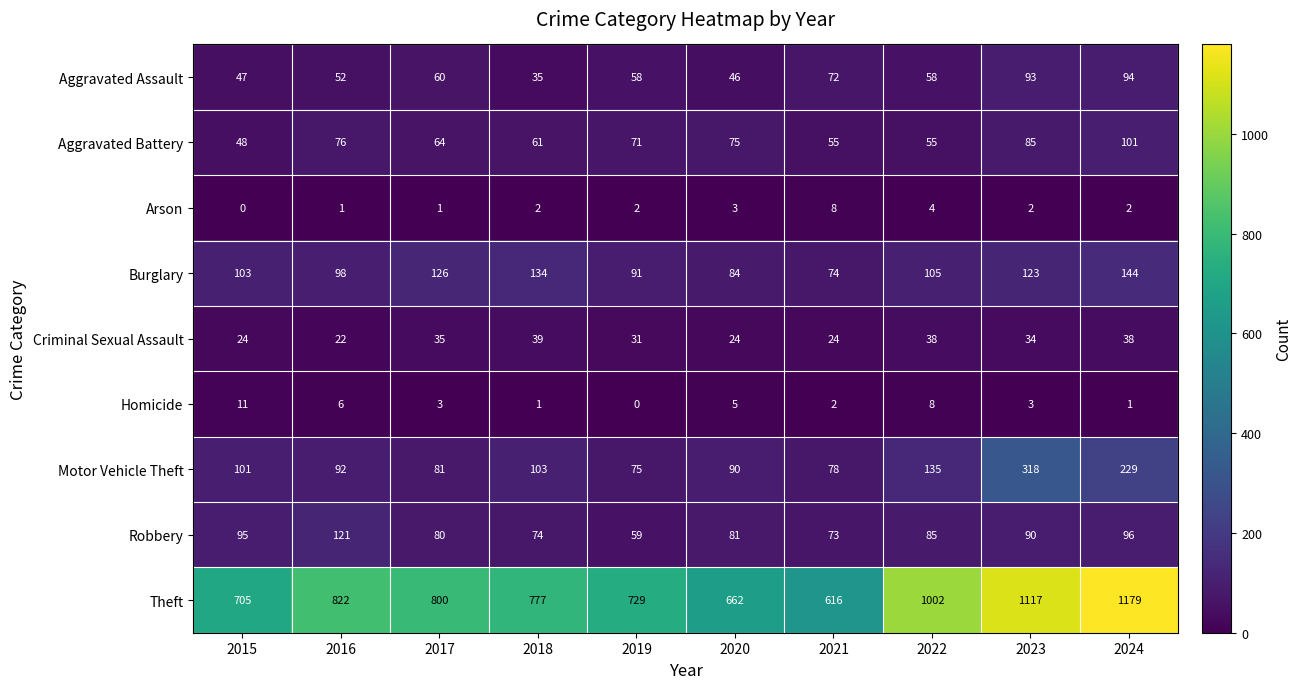

What is the sum of all Motor Vehicle Theft values?

1302